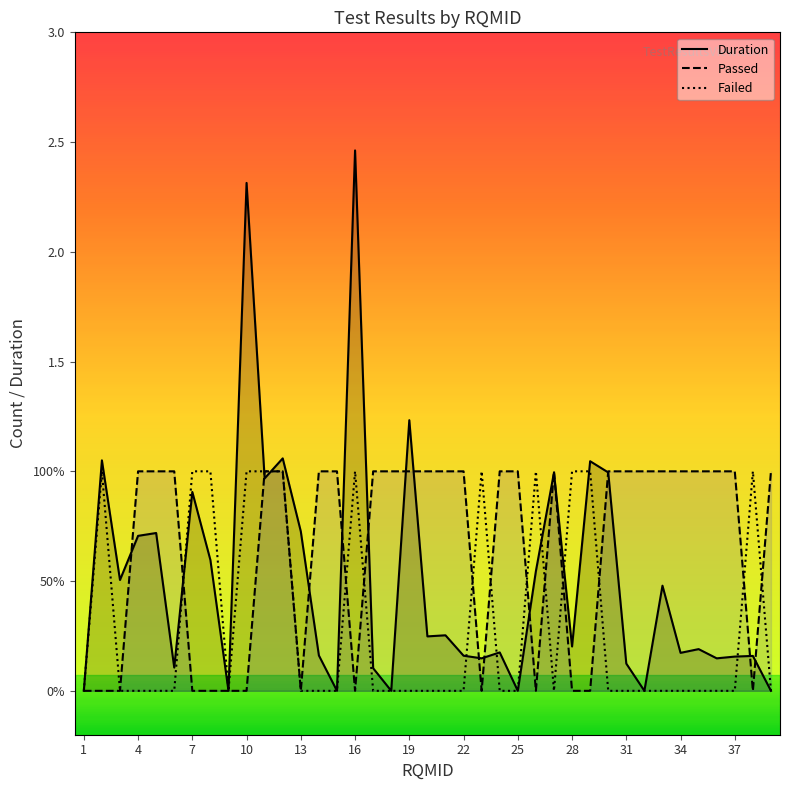

Does the chart display data point markers on the line(s)?

No